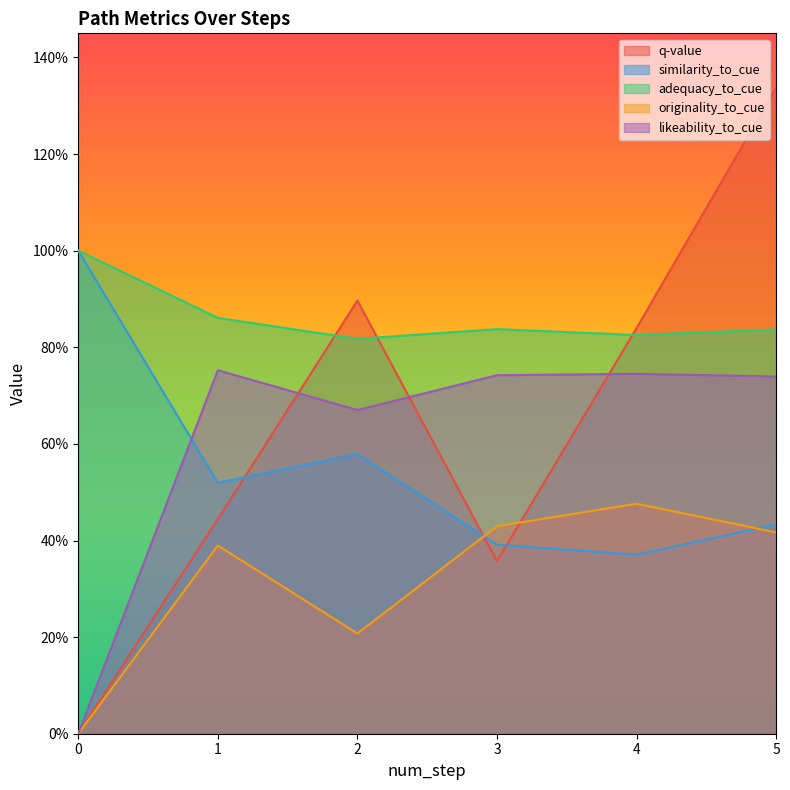

Which series has the largest range (max minus min)?

q-value